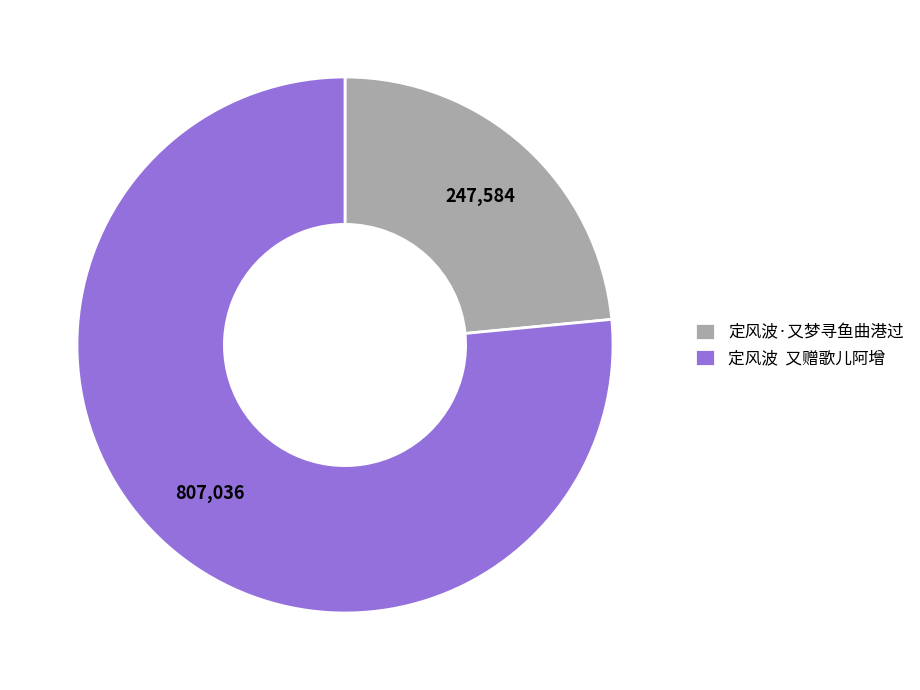

Which slice is the largest?

定风波 又赠歌儿阿增